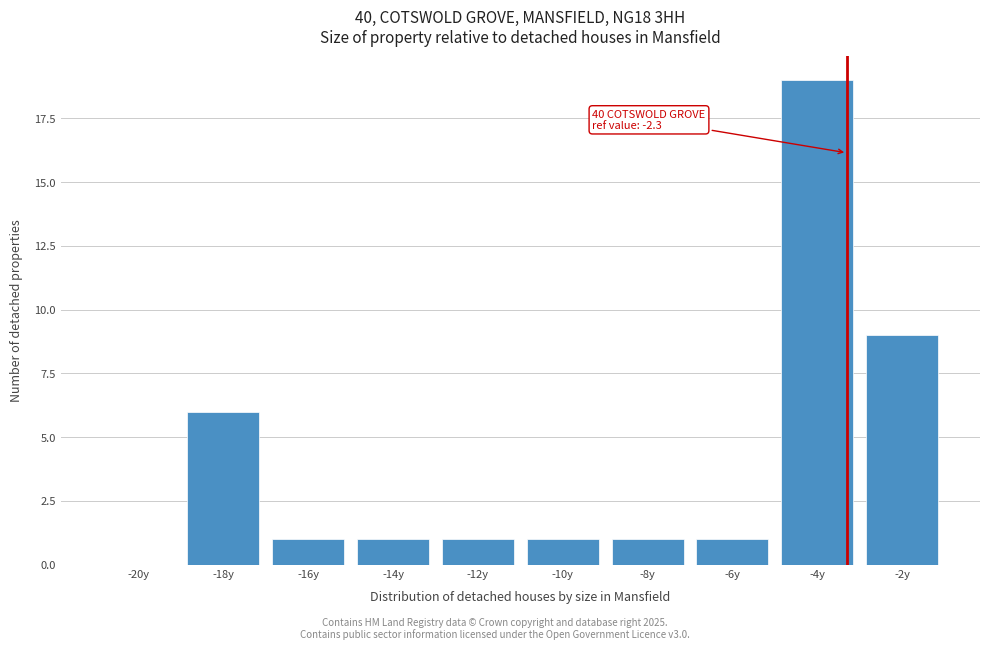

Reading right to left, extract all data points from this chart.

-2y=9	-4y=19	-6y=1	-8y=1	-10y=1	-12y=1	-14y=1	-16y=1	-18y=6	-20y=0